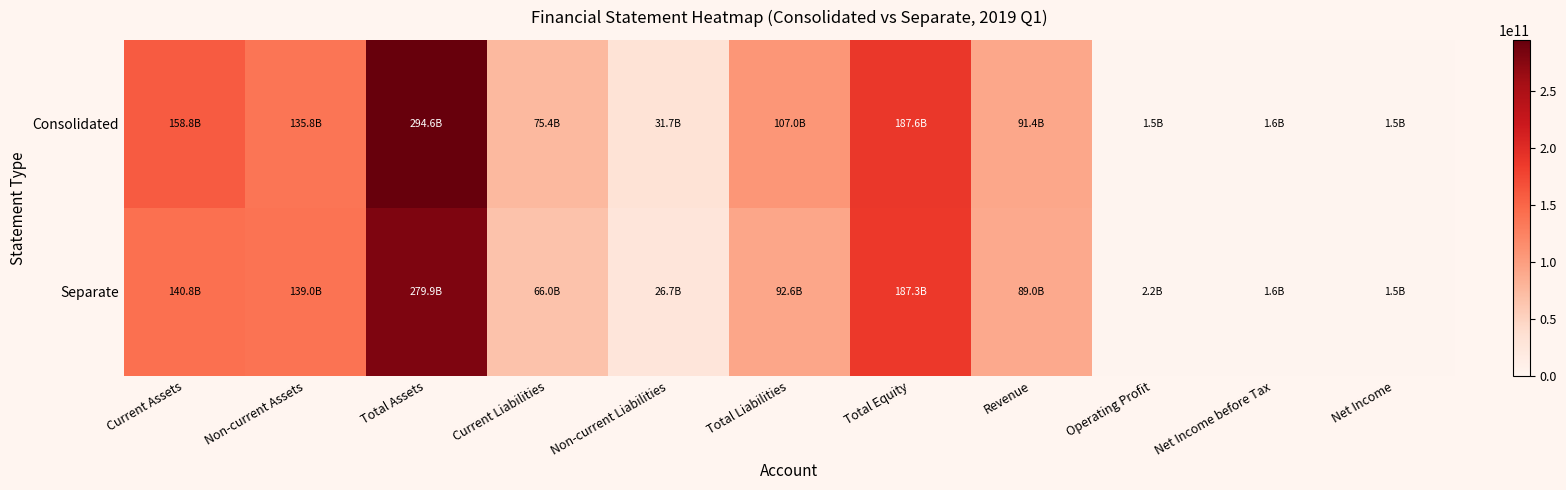

At Non-current Assets, list the series in order from smallest to largest.

Consolidated, Separate